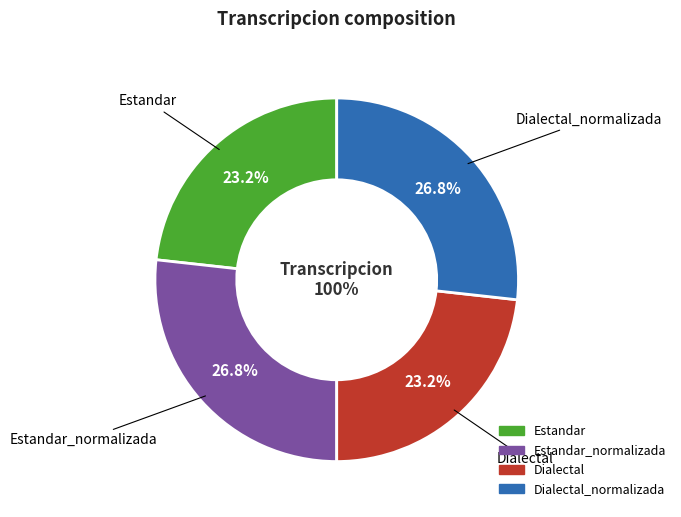

To the nearest percent, what portion does Dialectal represent?

23%